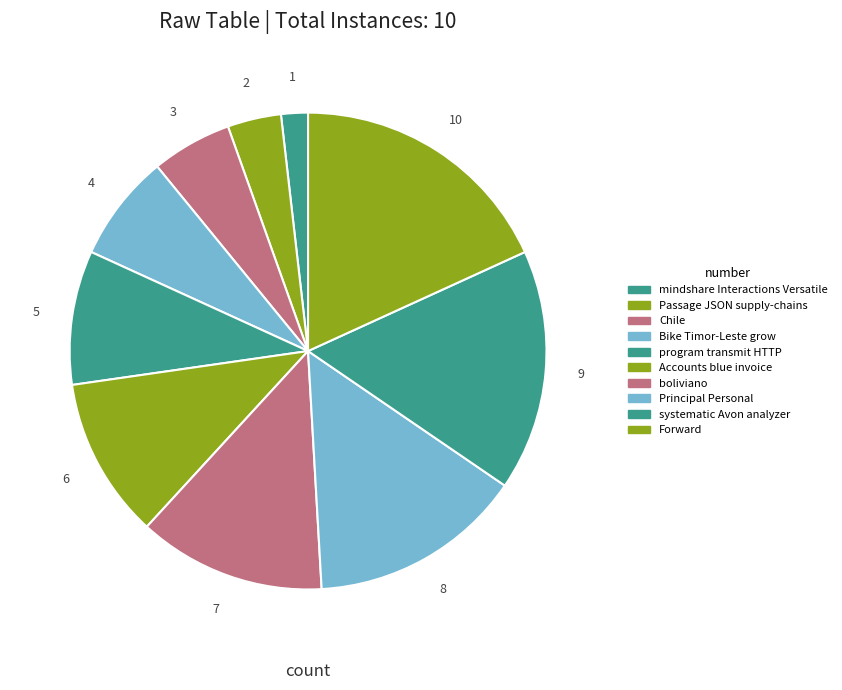

How many slices are in this pie chart?

10